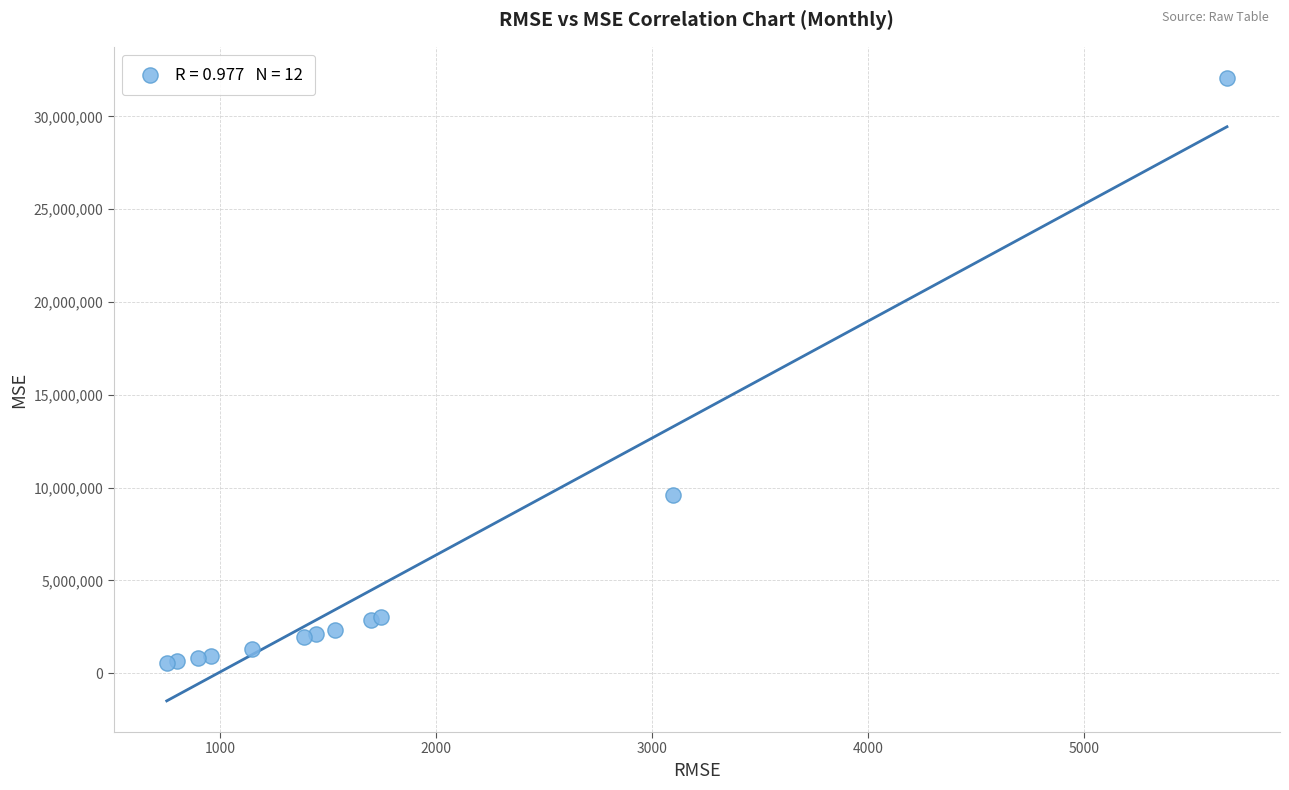

What Y value in the scatter plot is closest to 16317883?

9598925.8